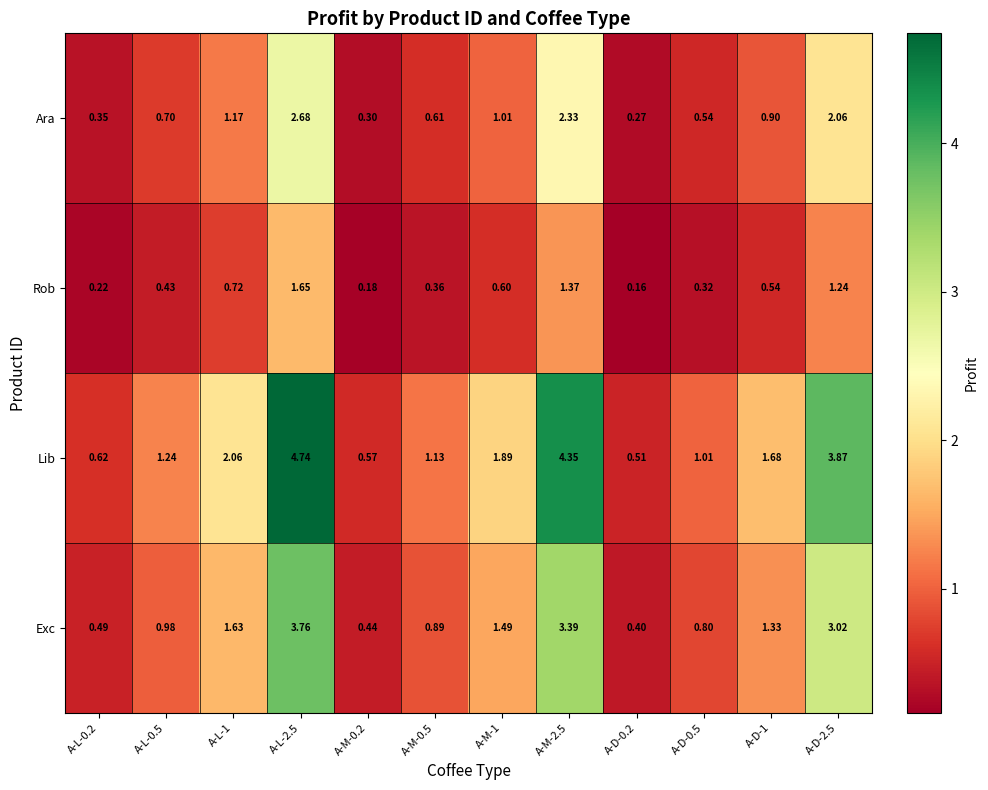

Count the number of data series in this chart.

4